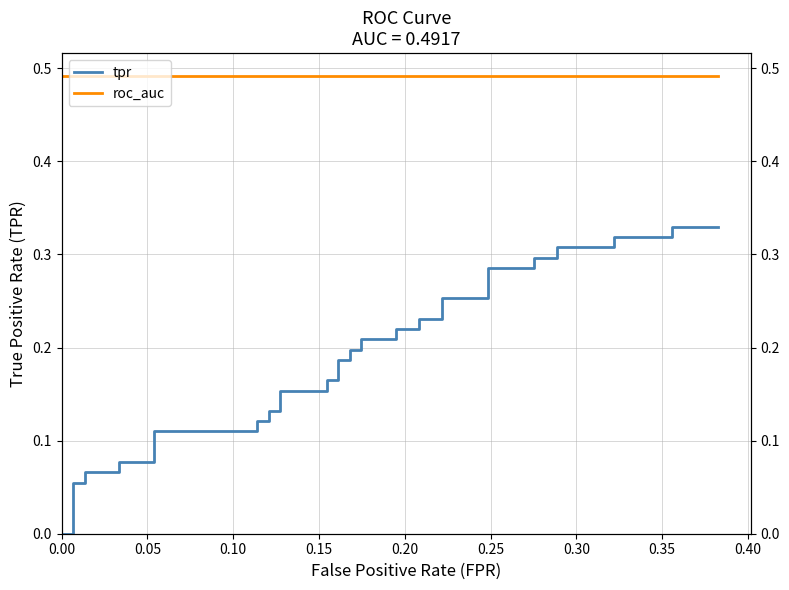

How many distinct data groups are displayed?

2